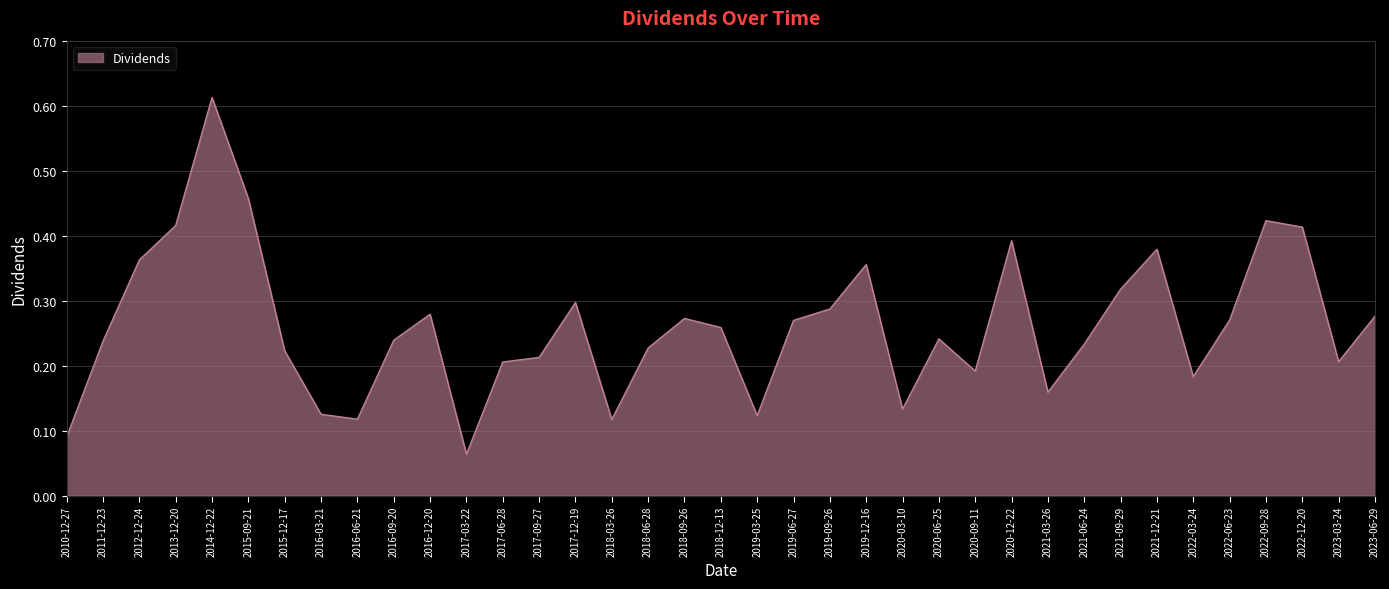

Which label corresponds to the largest value in the chart?

2014-12-22